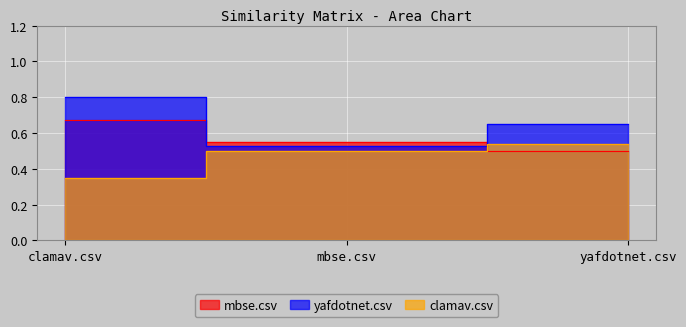

Which series has the largest range (max minus min)?

yafdotnet.csv